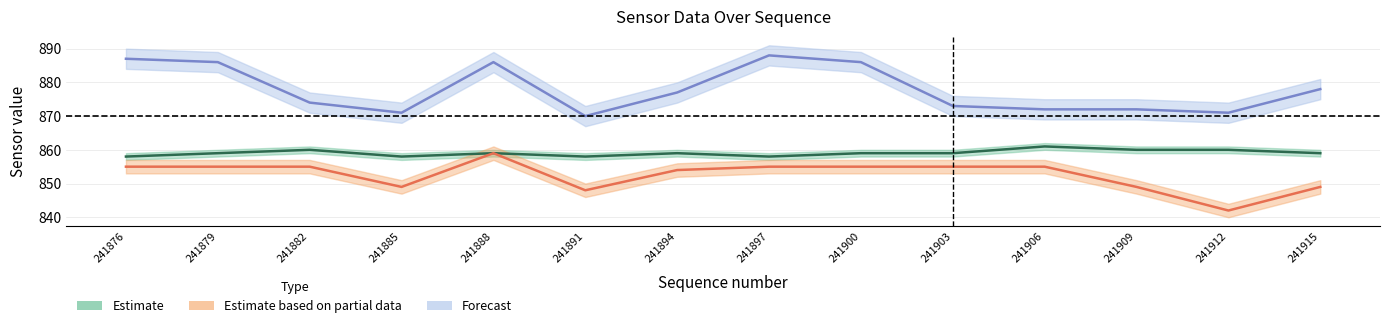

Which series has the largest total across all categories?

Forecast (data15)